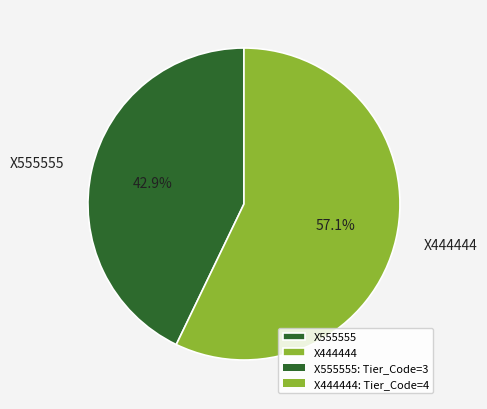

Which has a higher value, X555555 or X444444?

X444444